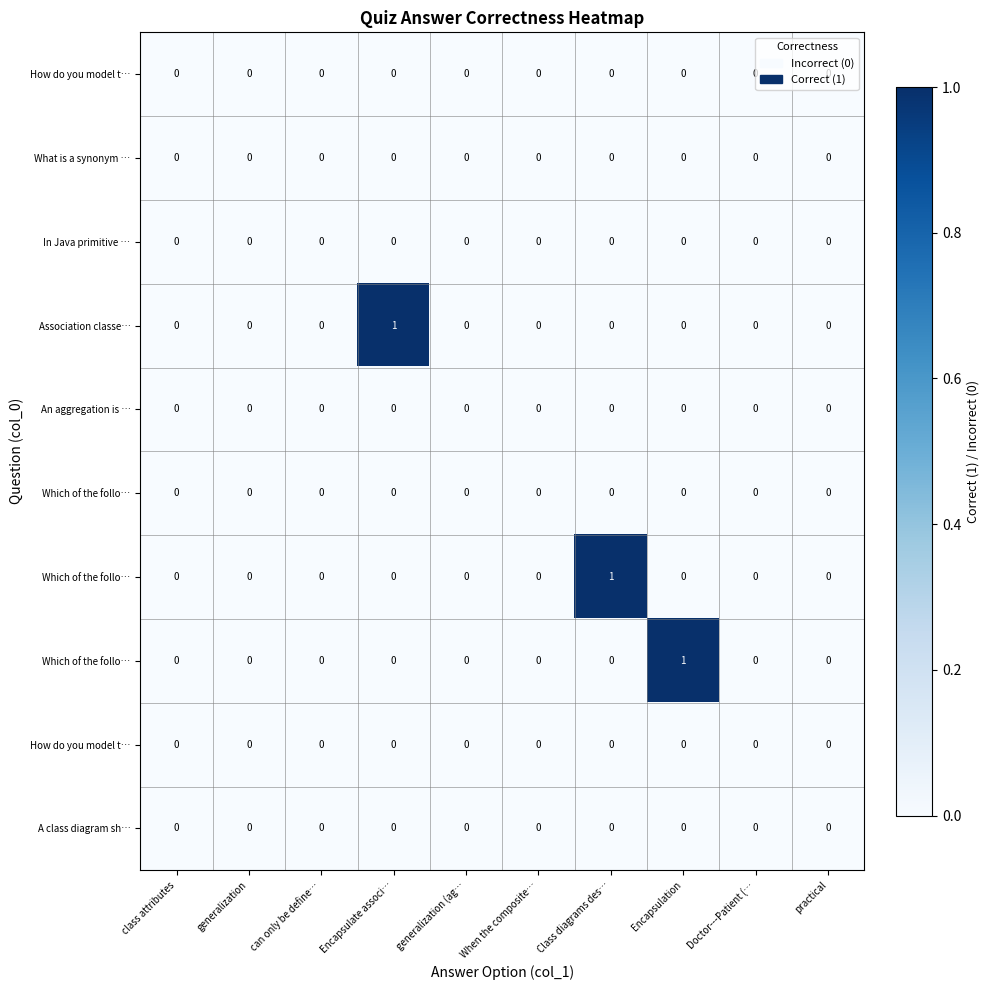

Which has a higher value, Encapsulation or Doctor---Patient (…?

Encapsulation